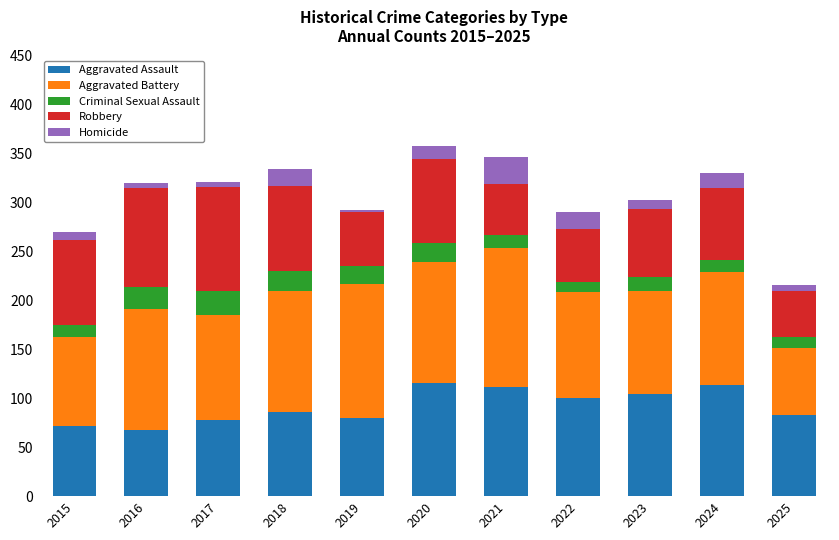

Is it true that Aggravated Assault equals 83 at 2025?

True